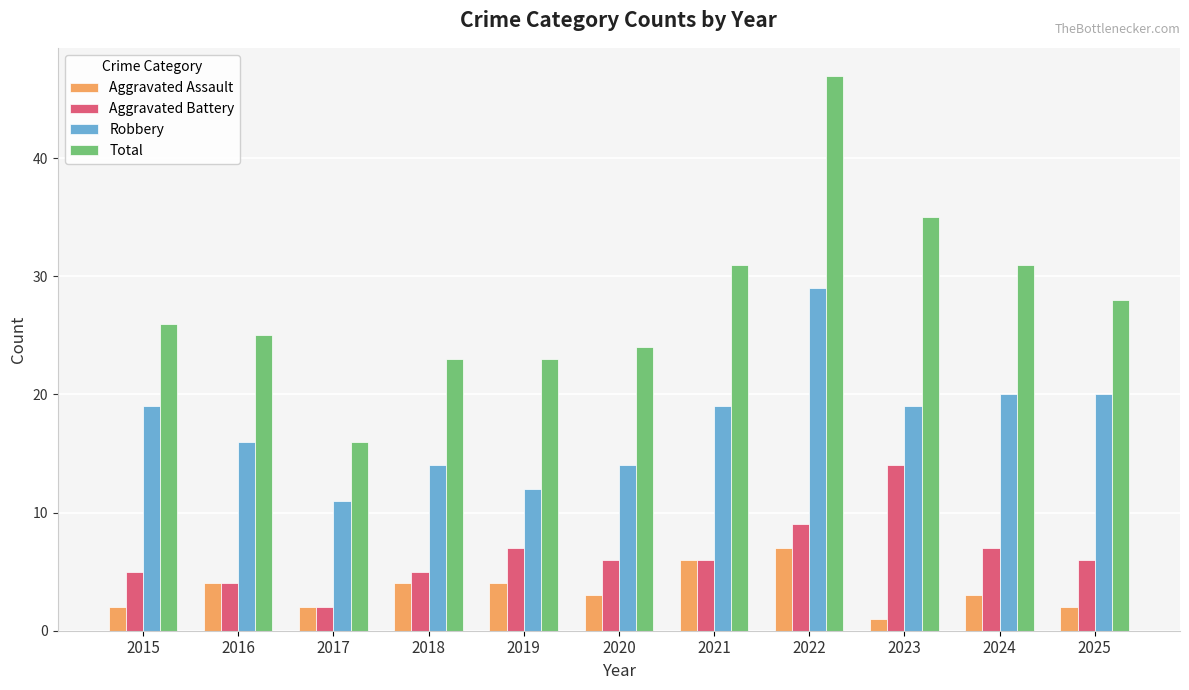

Which series changed the most between 2021 and 2022?

Total